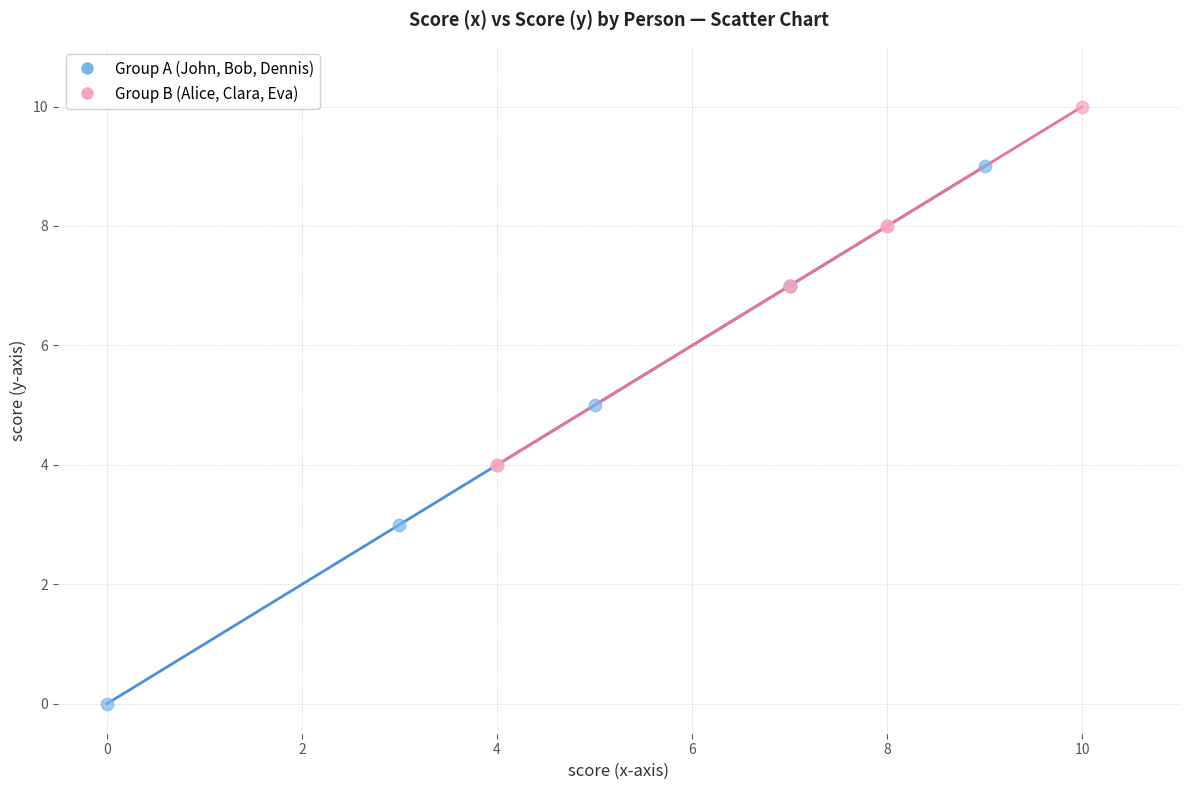

Which series contains the highest Y value?

Group B (Alice, Clara, Eva)